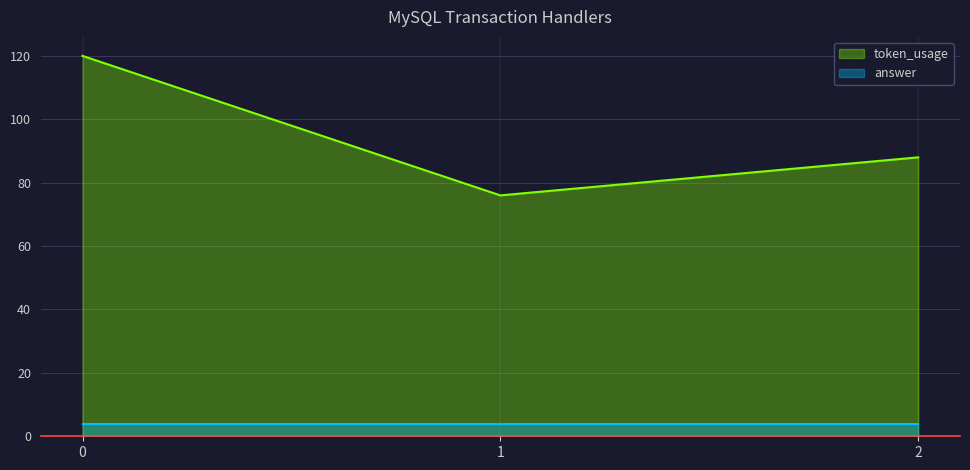

How many data points are less than 88?

1